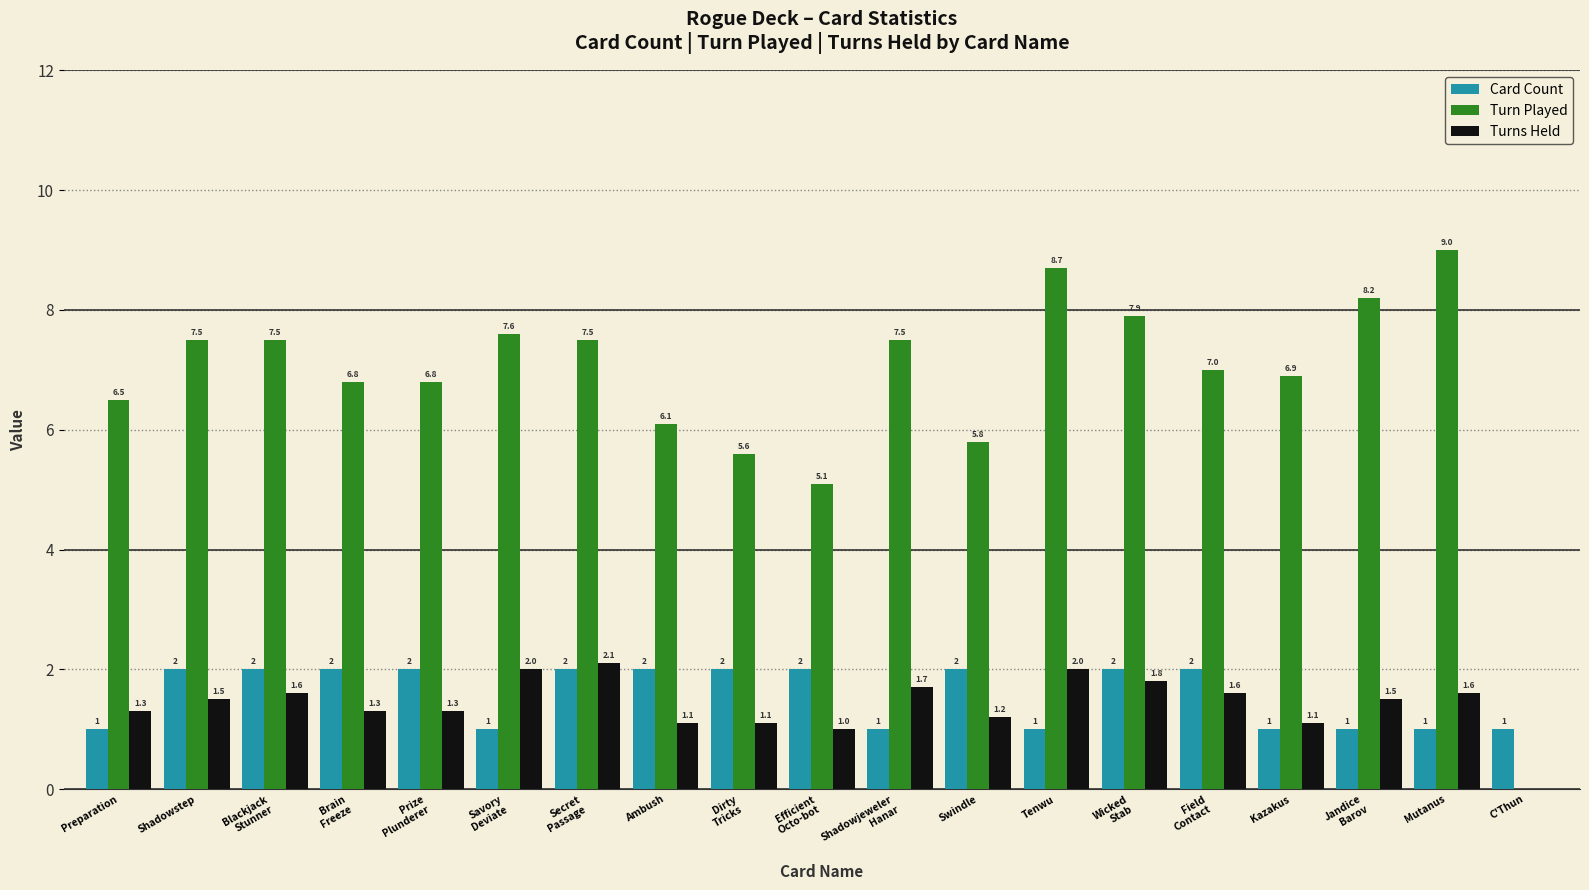

Which label corresponds to the largest value in the chart?

Mutanus